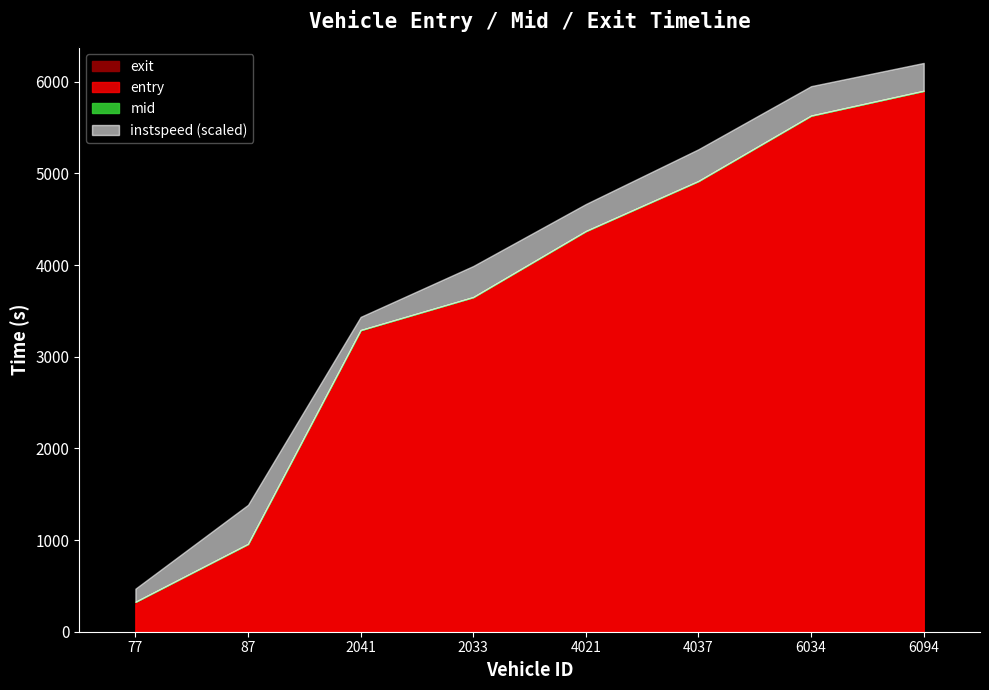

After their last crossing, which series has the higher values: exit or mid?

exit